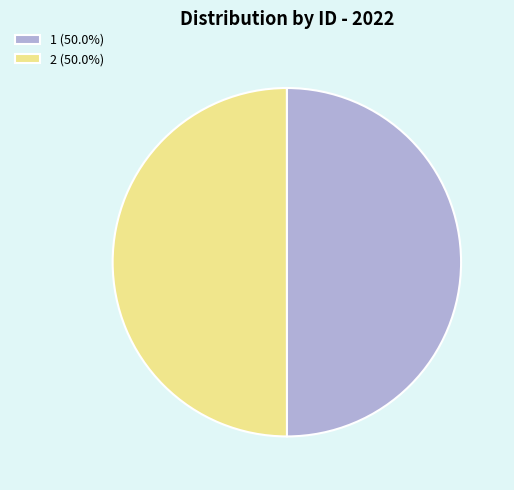

Approximately how many times larger is the value at 2 (50.0%) compared to 1 (50.0%)?

1.0